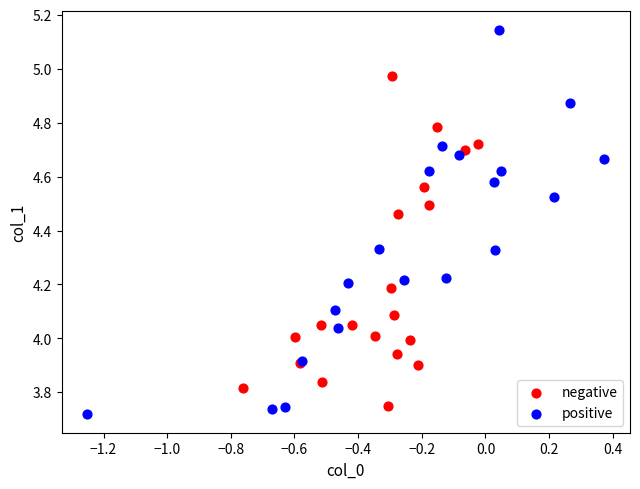

Which series has the largest Y range (max minus min)?

positive